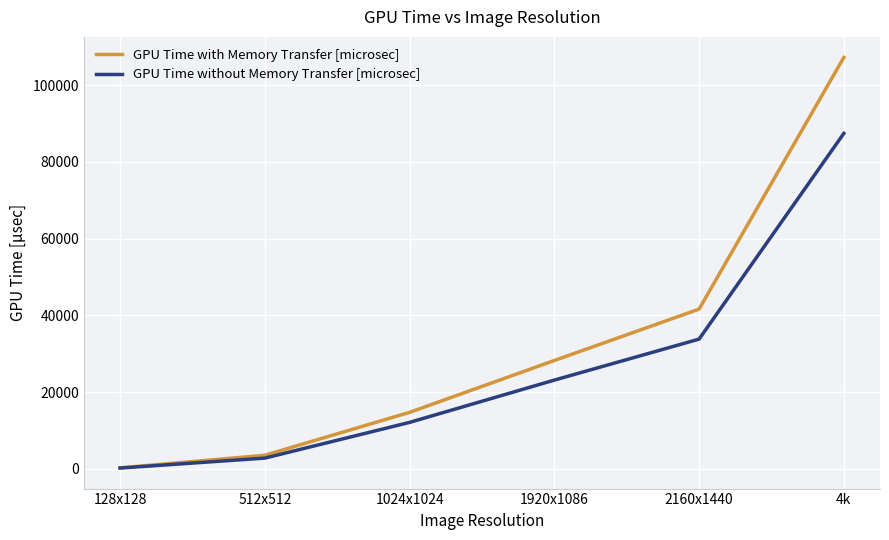

Rank the series at 1920x1086 from lowest to highest value.

GPU Time without Memory Transfer [microsec], GPU Time with Memory Transfer [microsec]